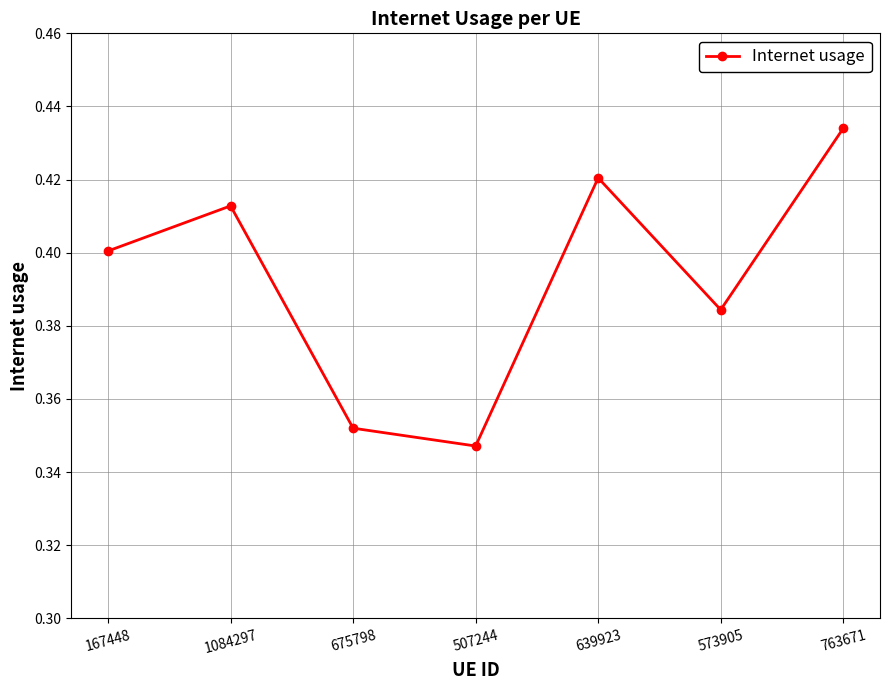

List the labels in order of value, smallest first.

507244, 675798, 573905, 167448, 1084297, 639923, 763671